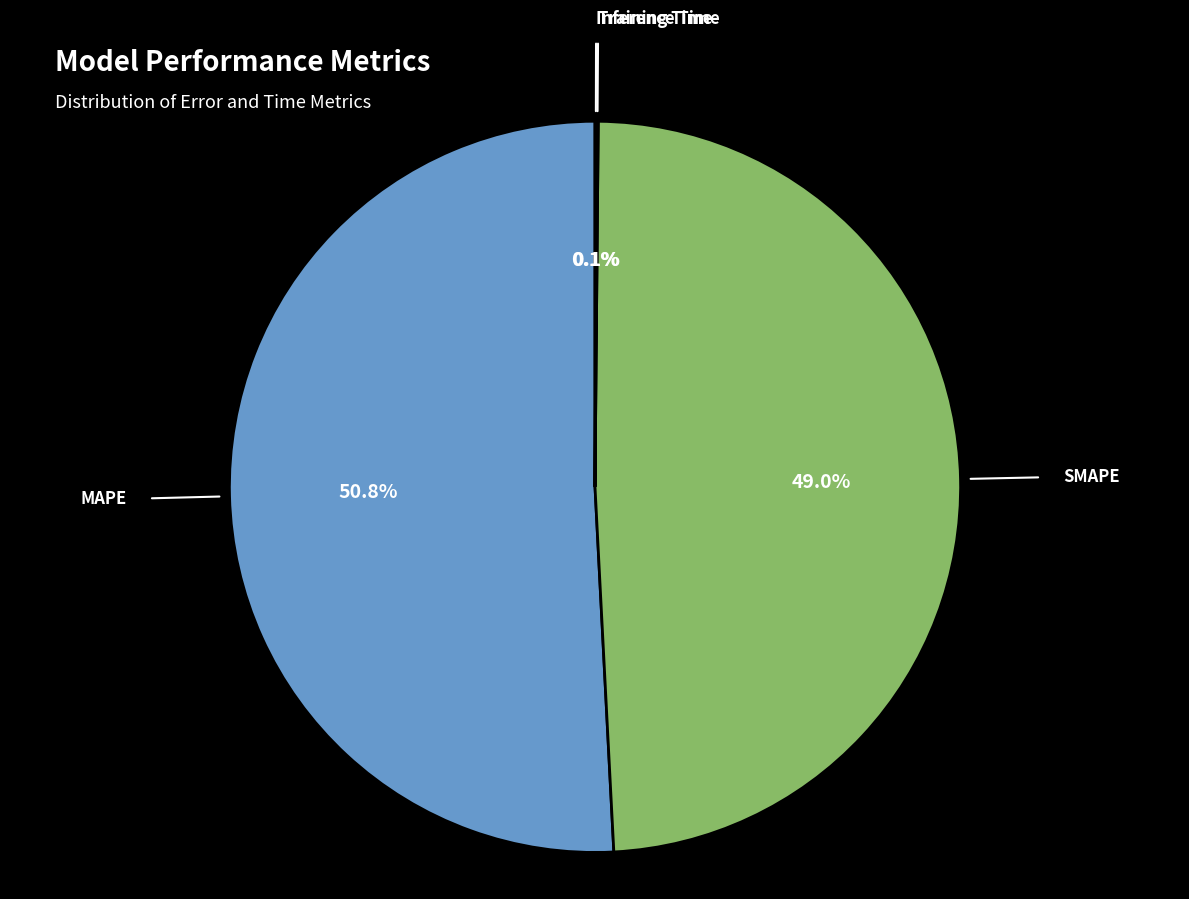

To the nearest percent, what portion does MAPE represent?

51%